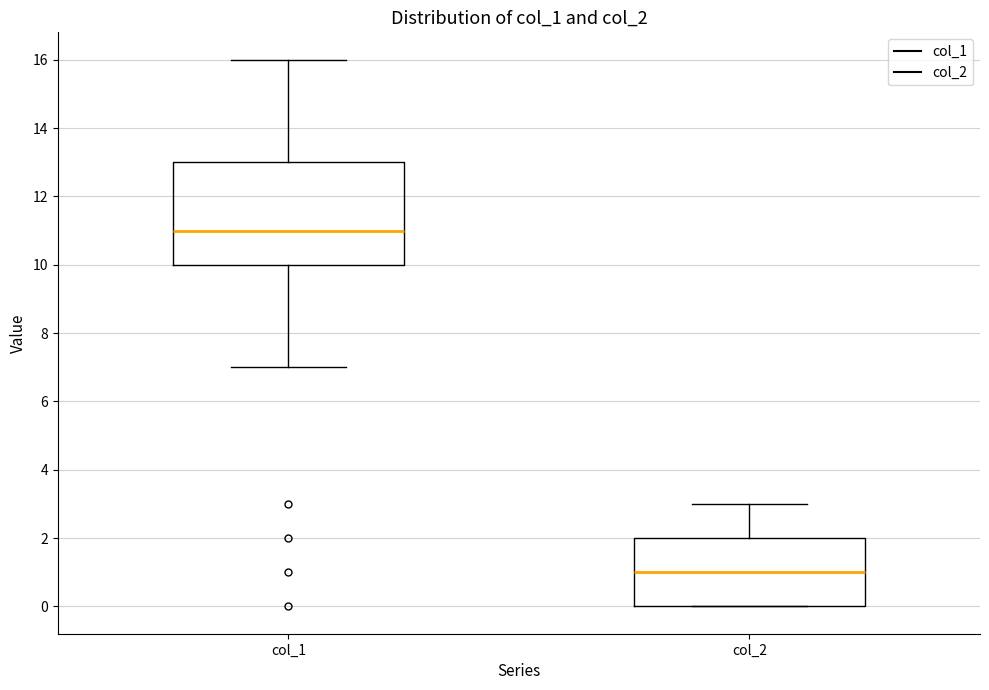

Reading left to right, read every box against the y-axis: the position of its median line, the range the box covers, and the ends of its whiskers. The values are not printed on the chart, so give them approximately, as read against the axis.

col_1: median 11, box 10 to 13, whiskers 7 to 16
col_2: median 1, box 0 to 2, whiskers 0 to 3